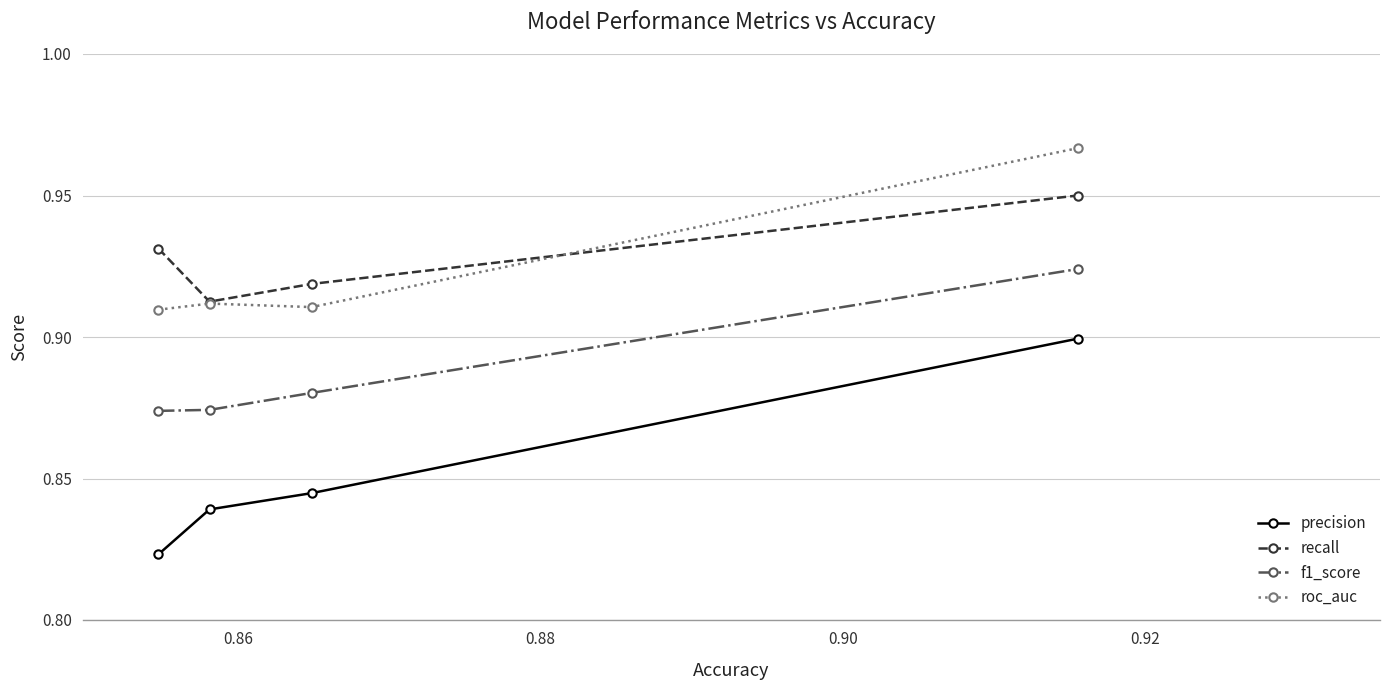

True or false: recall and roc_auc cross at least once.

True